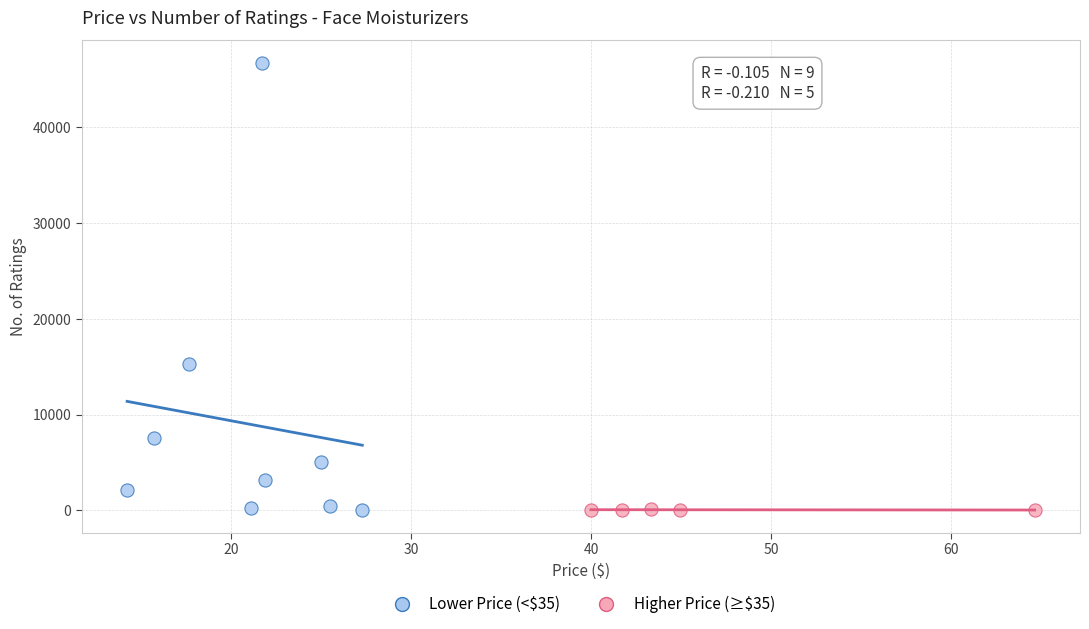

Which series reaches the maximum Y coordinate?

Lower Price (<$35)